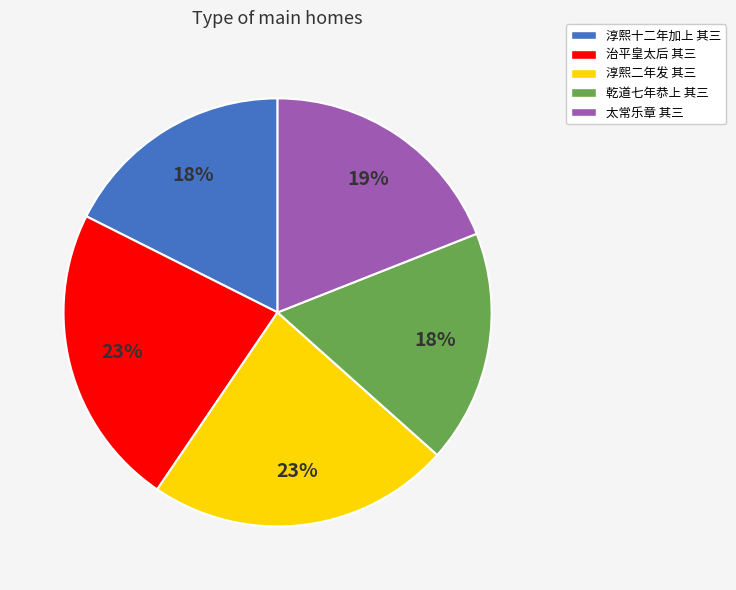

Which has a higher value, 淳熙二年发 其三 or 淳熙十二年加上 其三?

淳熙二年发 其三